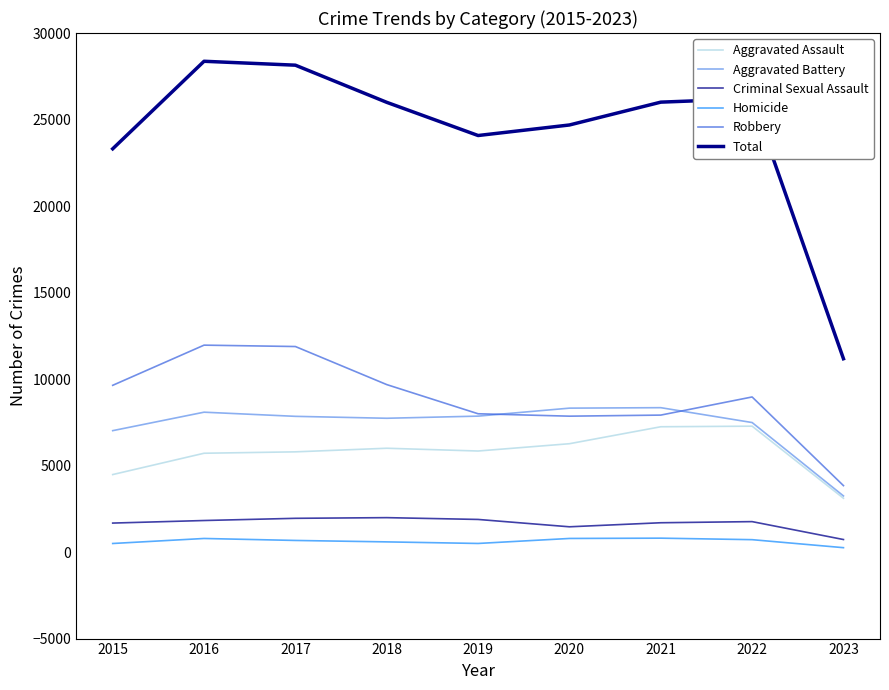

True or false: Aggravated Battery and Criminal Sexual Assault cross at least once.

False